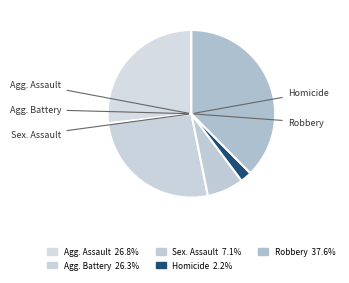

To the nearest percent, what portion does Robbery represent?

38%